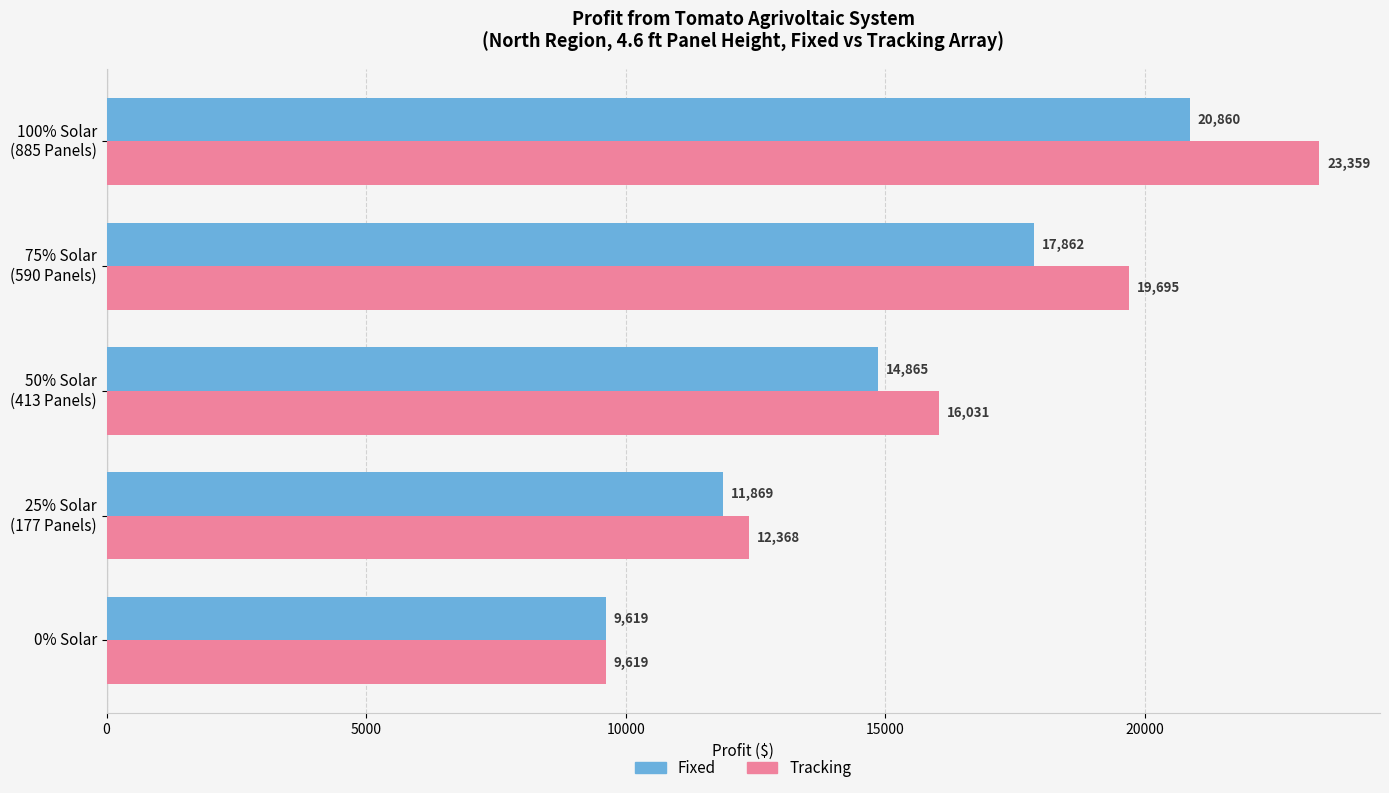

Which series has the widest spread of values?

Tracking